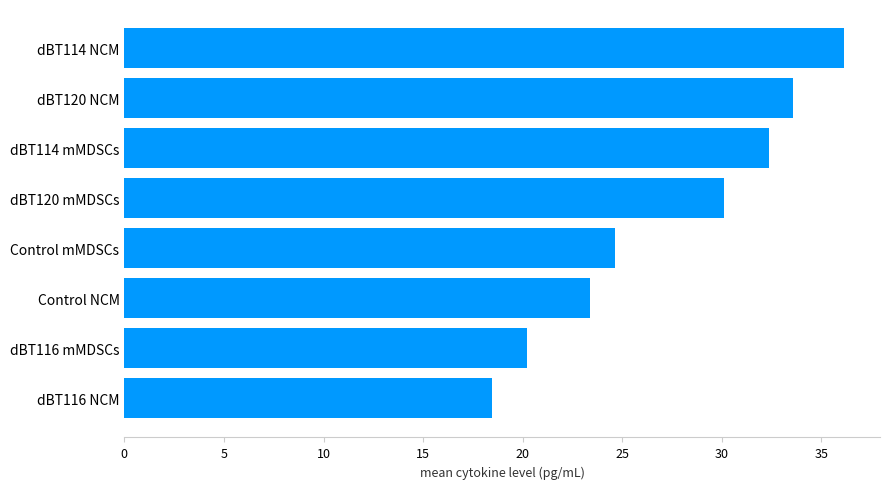

How many series are shown in this chart?

1